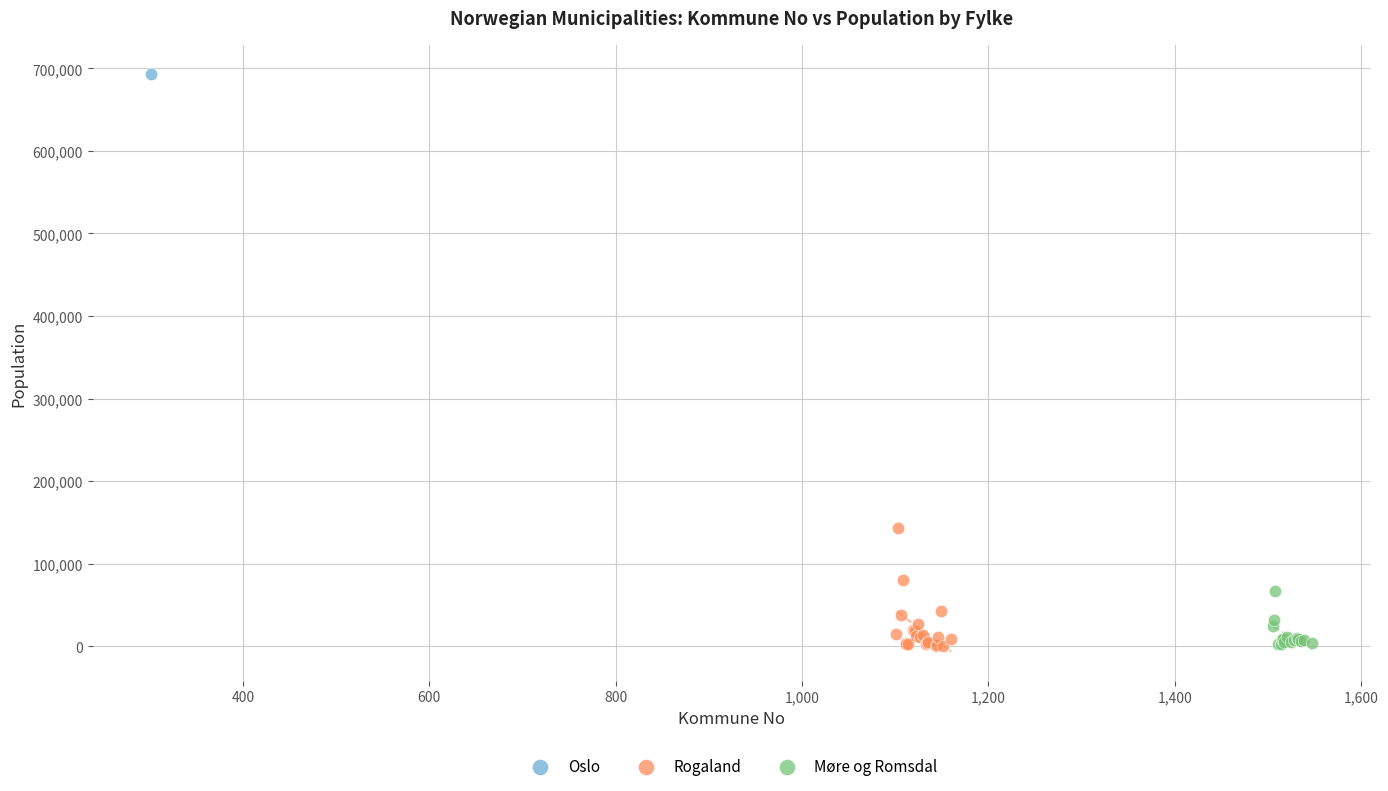

Which series reaches the maximum Y coordinate?

Oslo